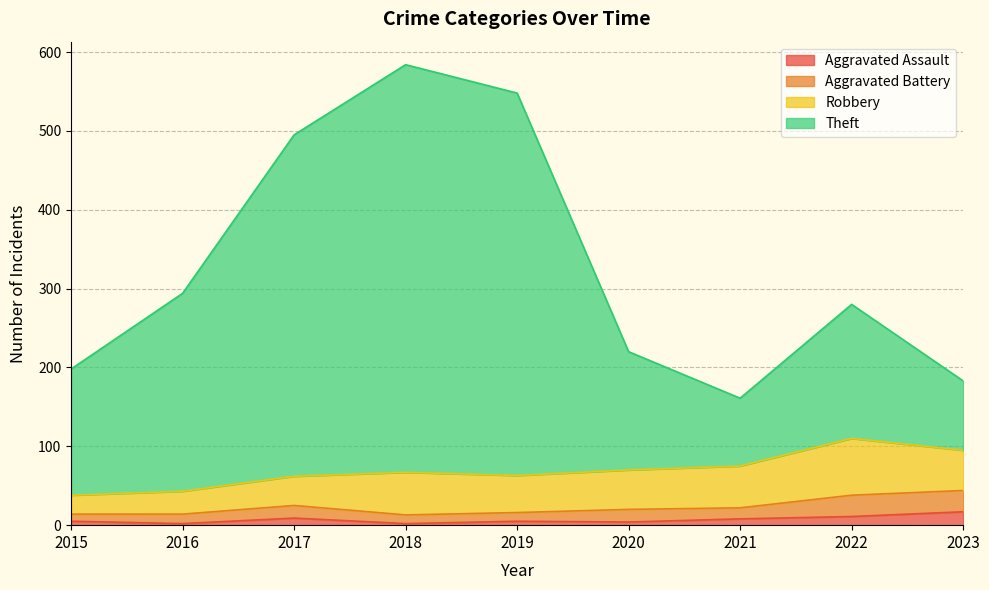

The Theft series shows 198 at 2015. True or false?

True